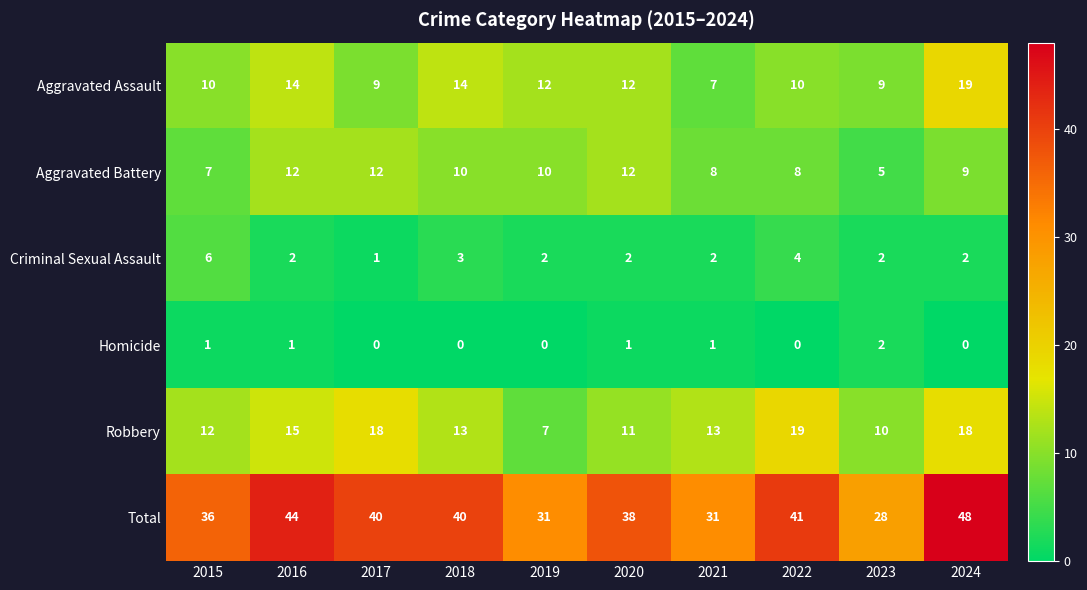

What is the difference between the maximum and second lowest values in the Criminal Sexual Assault series?

4